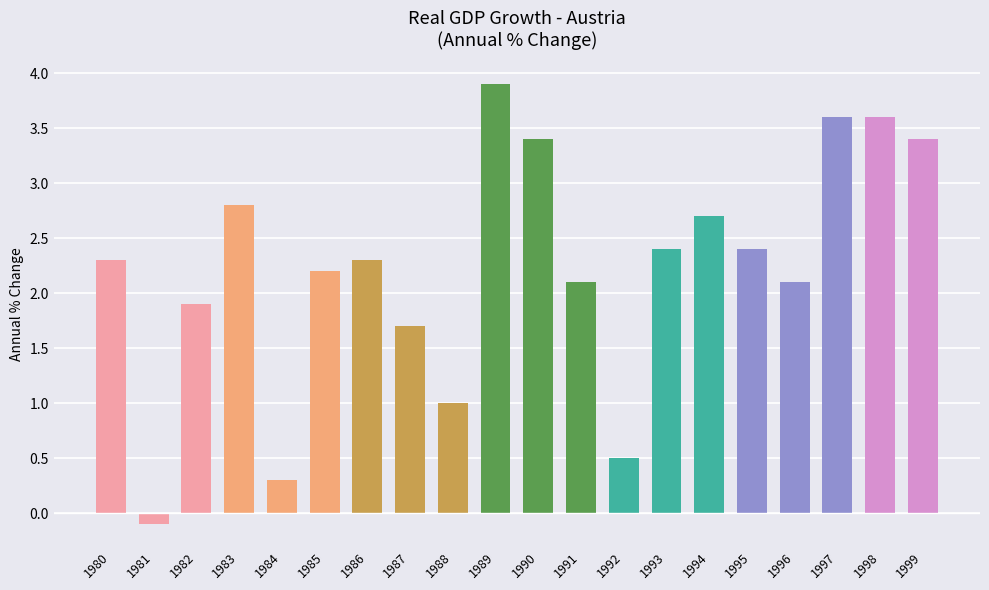

What is the difference between the second highest and minimum values?

3.7